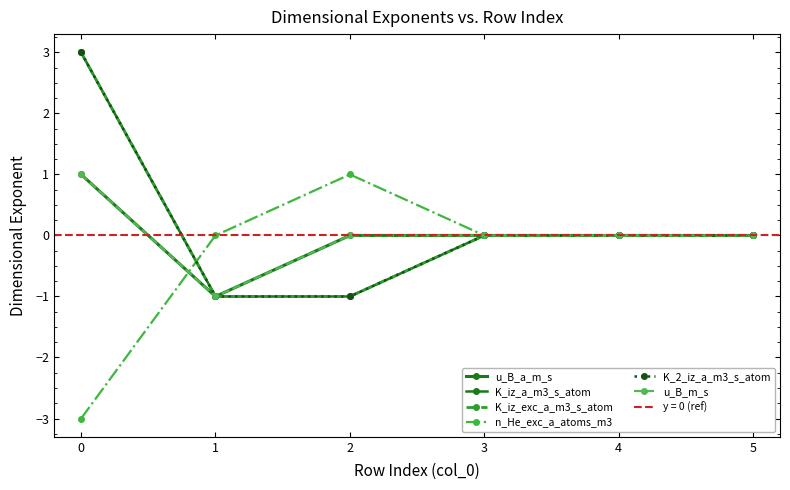

What are all the series names shown in the legend?

u_B_a_m_s, K_iz_a_m3_s_atom, K_iz_exc_a_m3_s_atom, n_He_exc_a_atoms_m3, K_2_iz_a_m3_s_atom, u_B_m_s